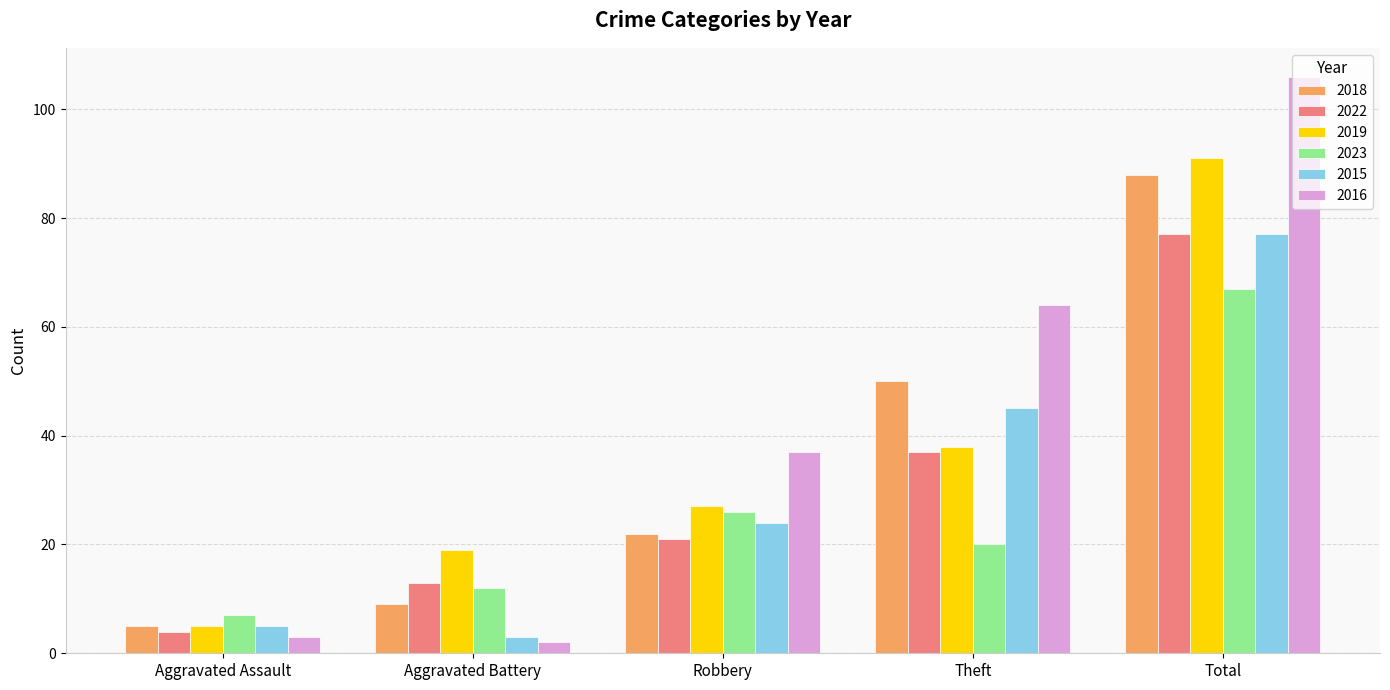

What is the difference between the 2023 values at Theft and Aggravated Assault?

13